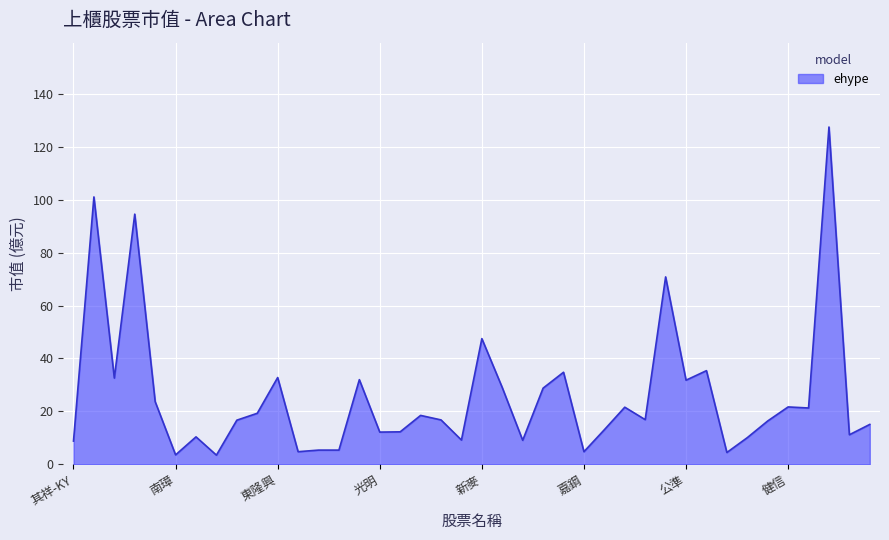

What is the difference between the maximum and minimum values?

123.9